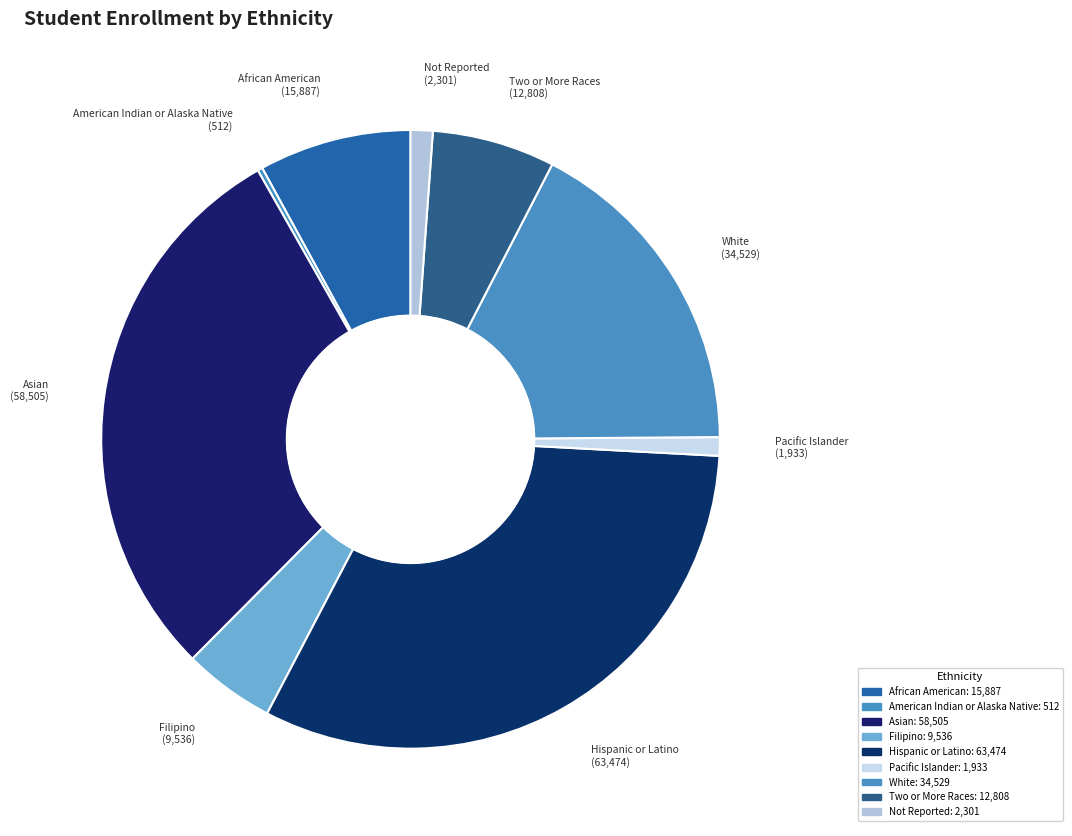

How much of the chart is everything except Filipino?

95.2%